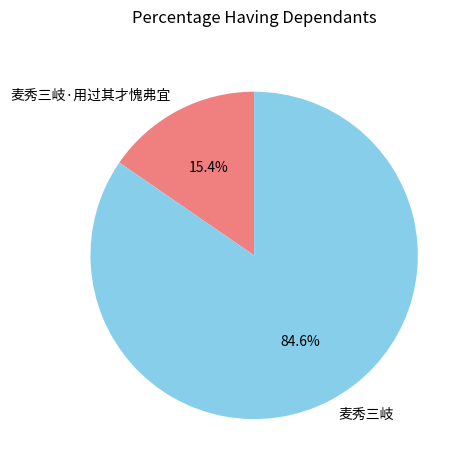

What is the total percentage of 麦秀三岐 and 麦秀三岐·用过其才愧弗宜?

100.0%